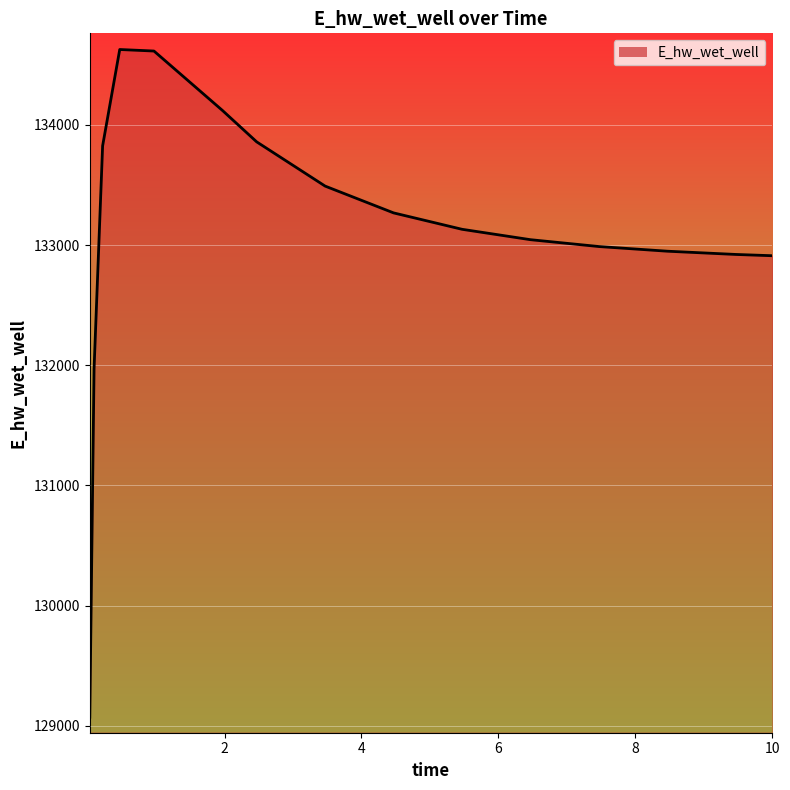

True or false: the data has more than 0 interior local peaks.

True